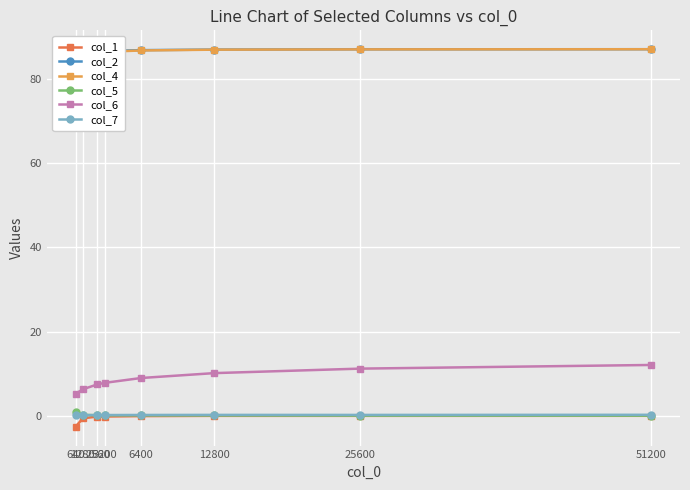

What is the sum of all col_6 values?

69.1